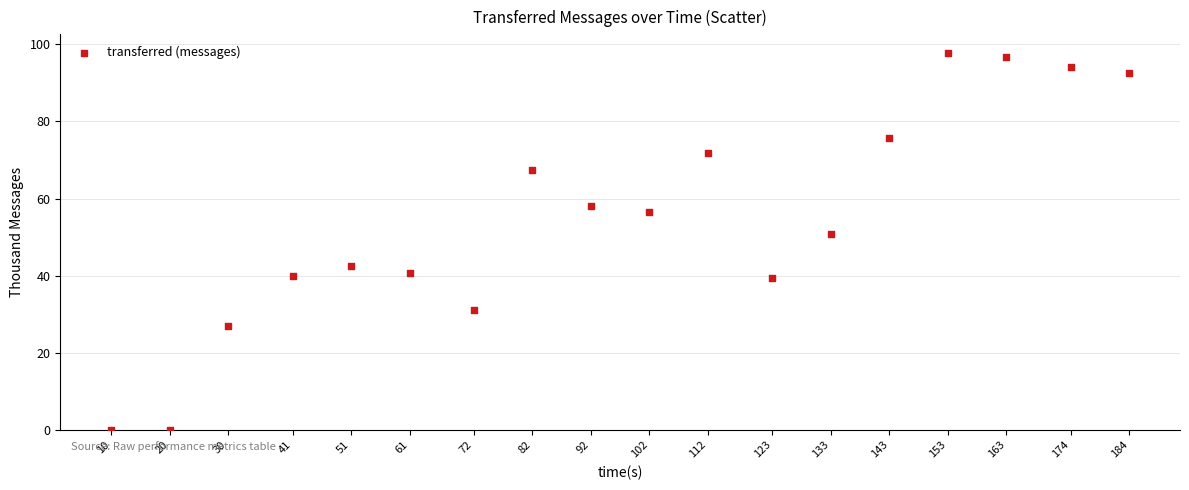

What is the range of X values (max minus min)?

174.0